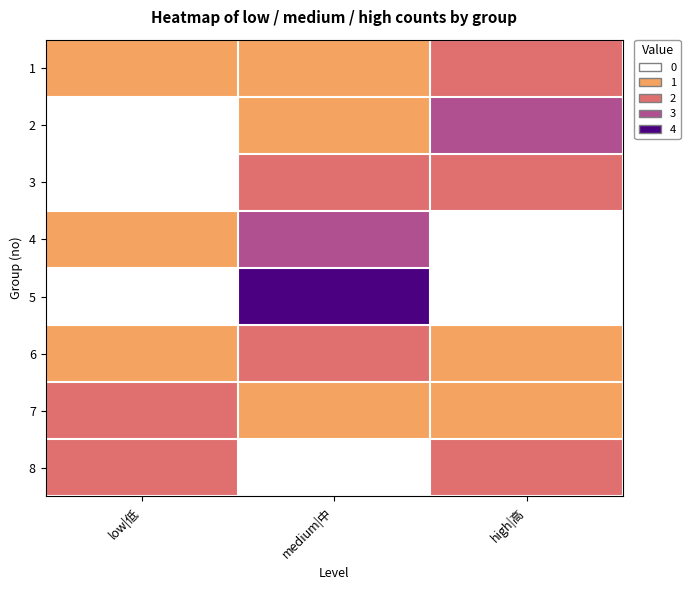

Reading left to right, what are all the values shown in this chart?

1: low|低=1	medium|中=1	high|高=2
2: low|低=0	medium|中=1	high|高=3
3: low|低=0	medium|中=2	high|高=2
4: low|低=1	medium|中=3	high|高=0
5: low|低=0	medium|中=4	high|高=0
6: low|低=1	medium|中=2	high|高=1
7: low|低=2	medium|中=1	high|高=1
8: low|低=2	medium|中=0	high|高=2